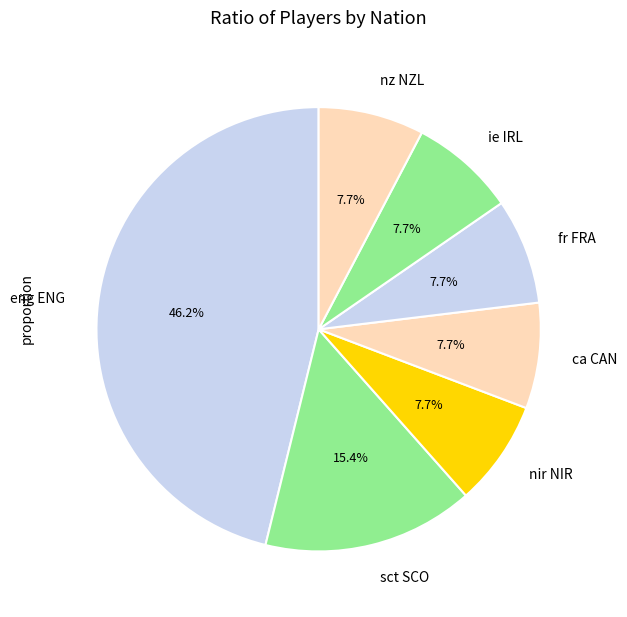

Count the number of slices in the pie.

7